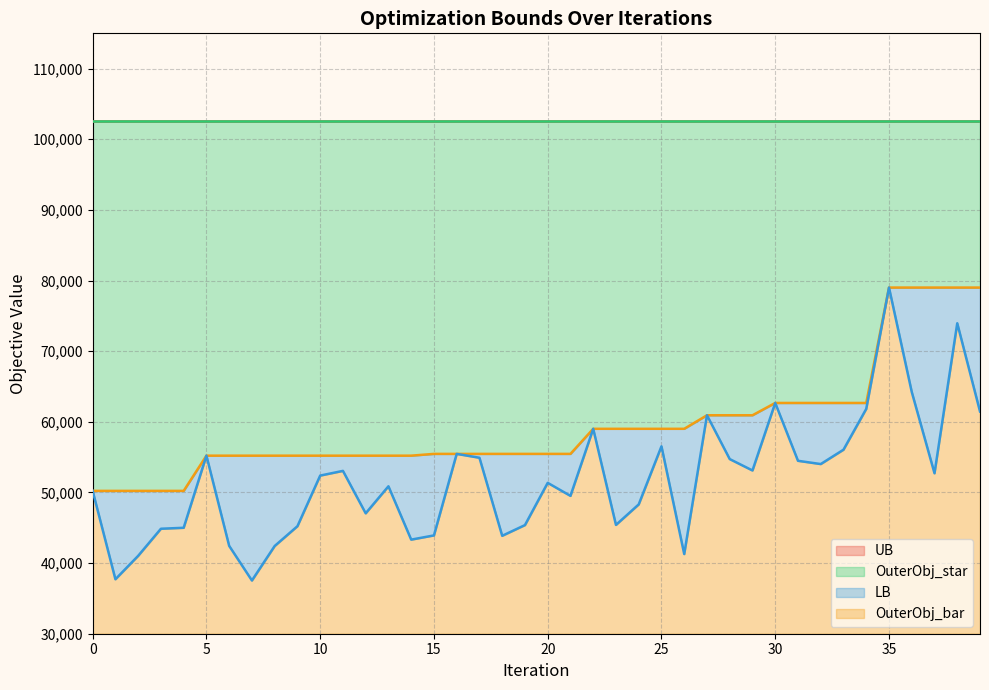

What is the maximum value for OuterObj_bar?

49008